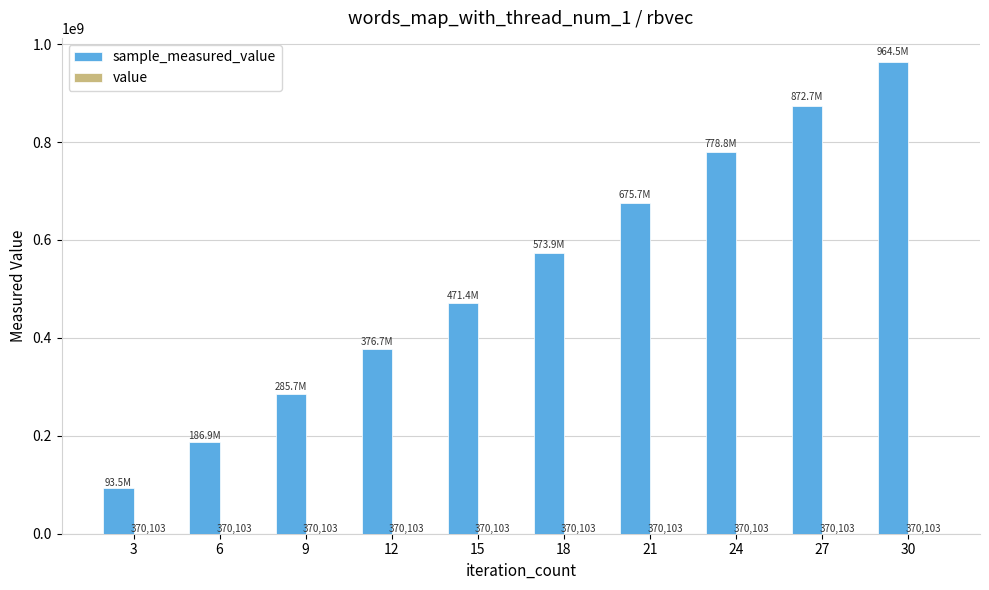

At which category is the sum across all series the highest?

30